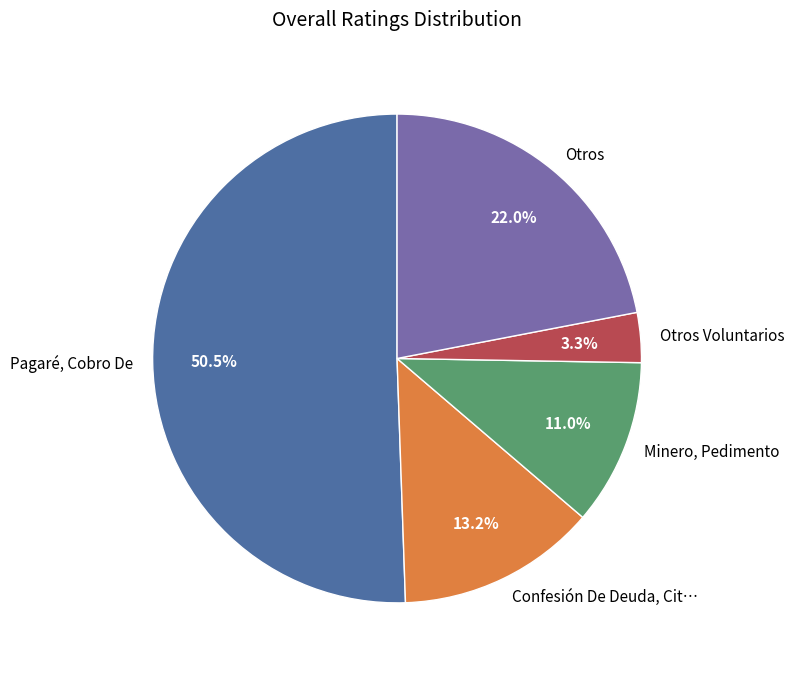

Rank the categories by value from highest to lowest.

Pagaré, Cobro De, Otros, Confesión De Deuda, Cit…, Minero, Pedimento, Otros Voluntarios